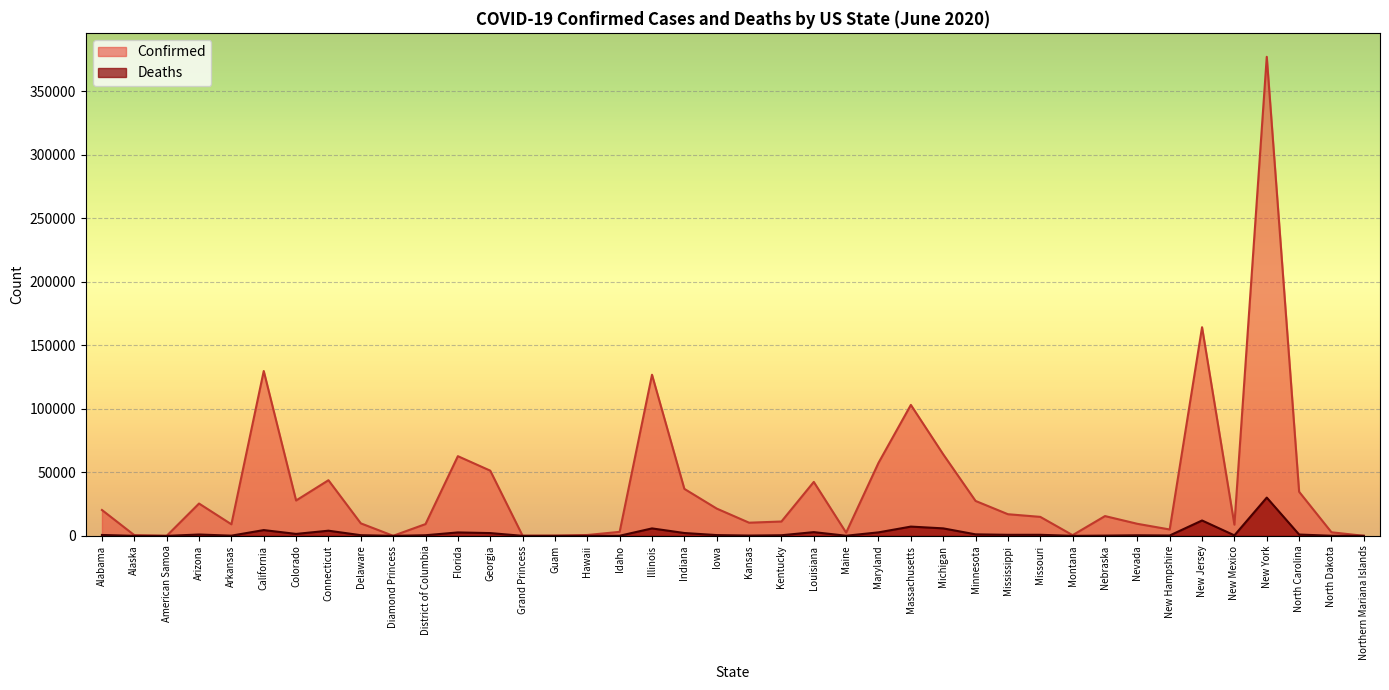

What is the difference between the maximum and minimum values in the Deaths series?

30127